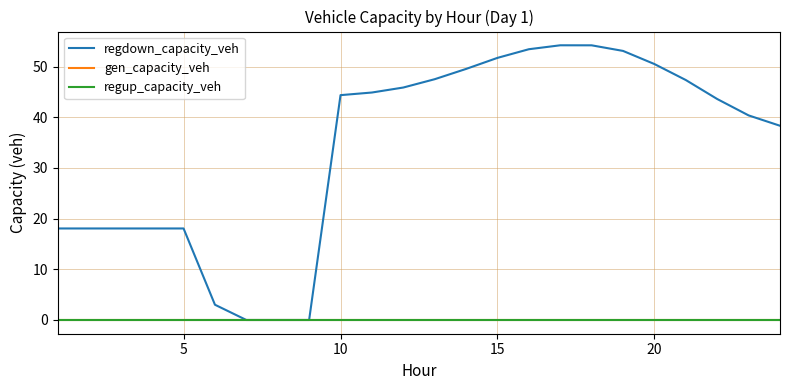

Is this an area chart (filled region under the line)?

No